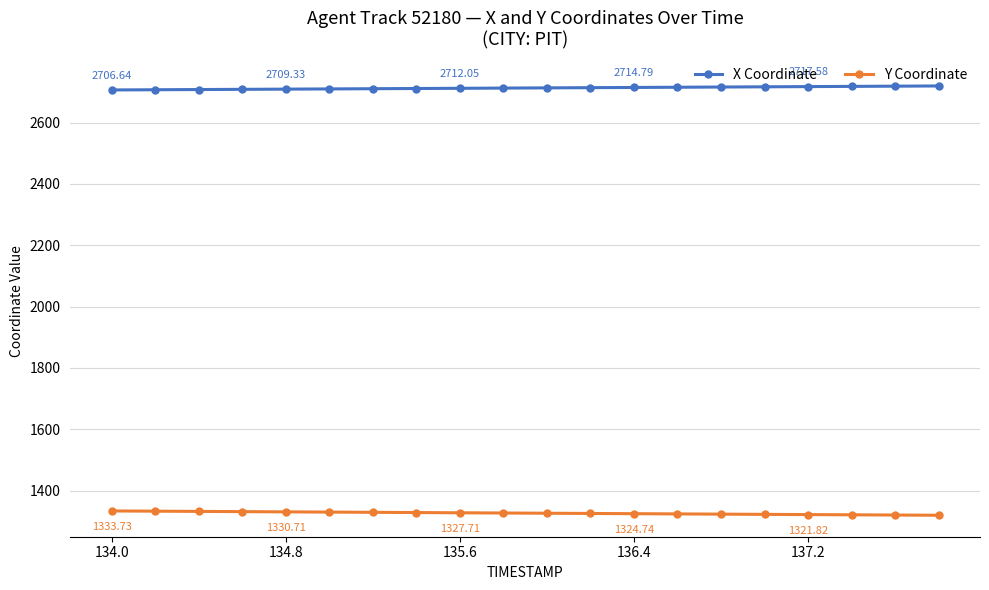

Which series has the largest total across all categories?

X Coordinate